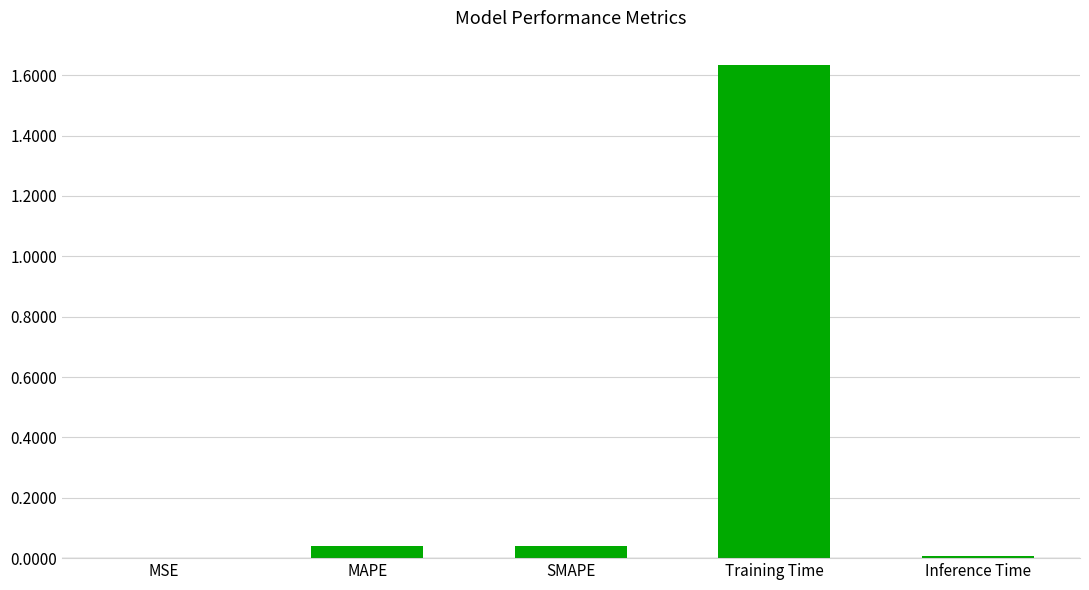

The chart shows a value of 0.4 at Training Time. True or false?

False